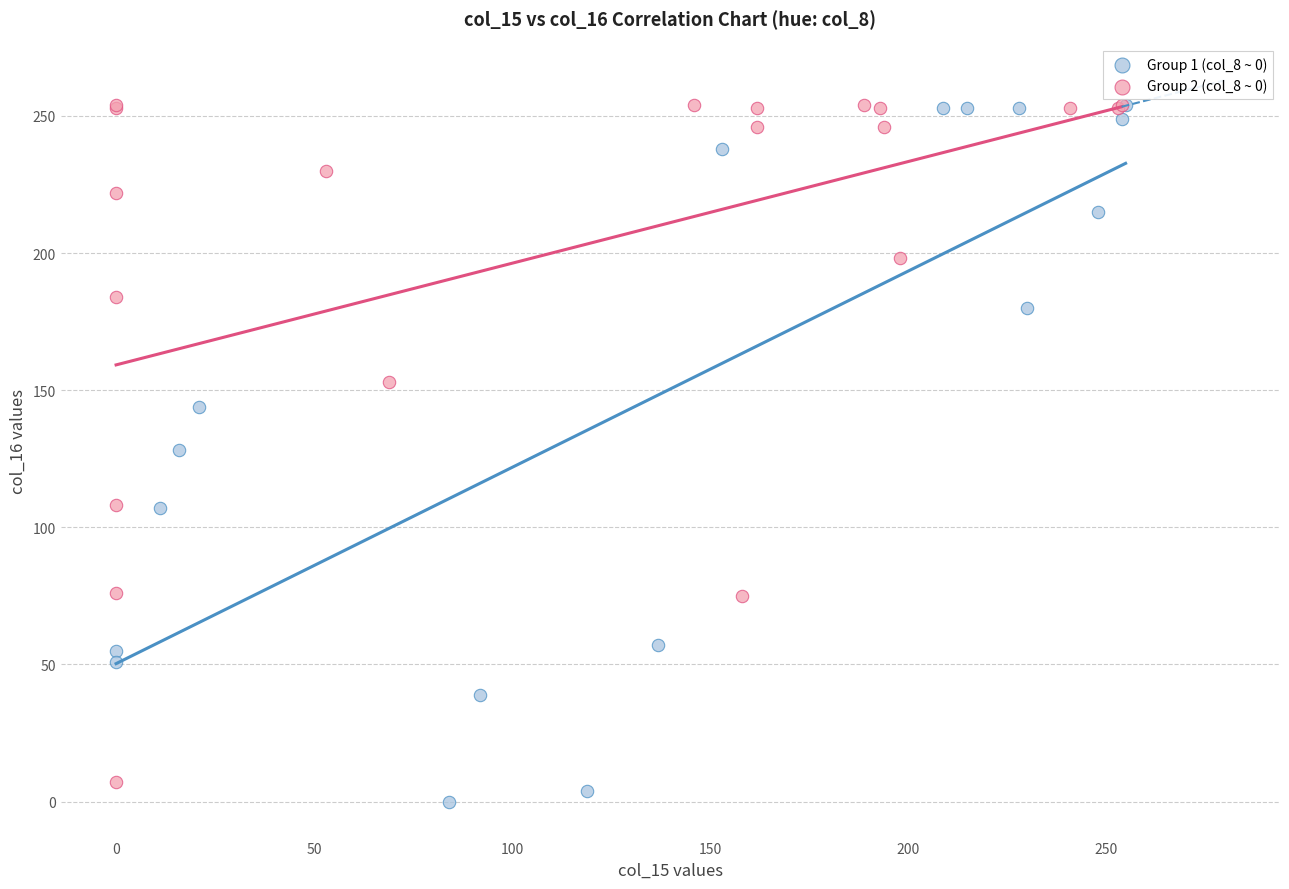

What are all the series names shown in the legend?

Group 1 (col_8 ~ 0), Group 2 (col_8 ~ 0)